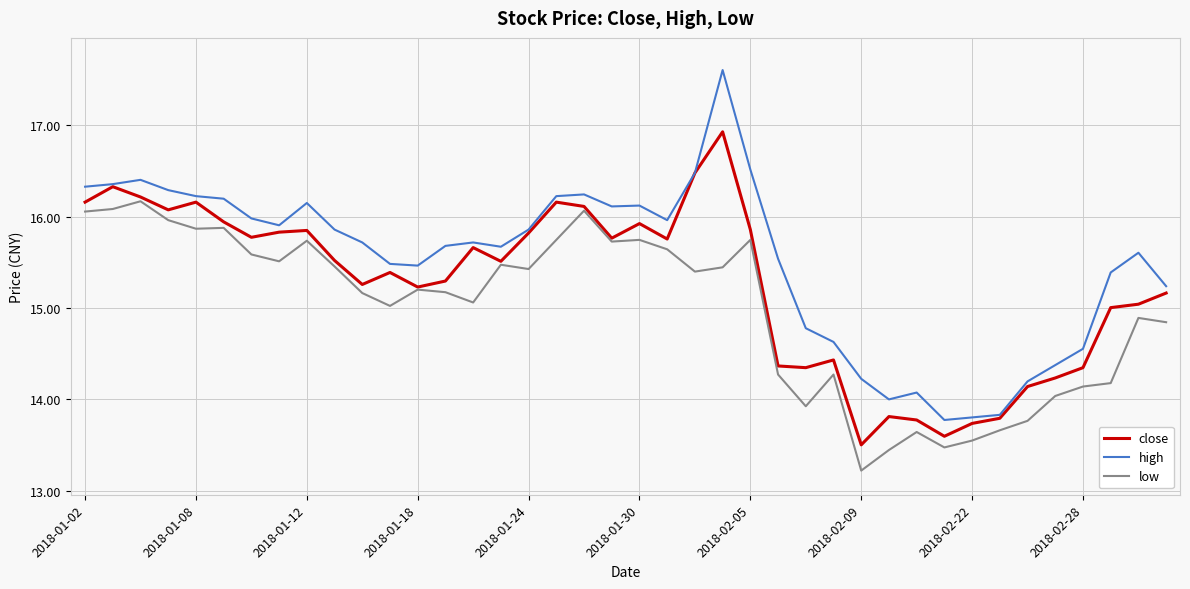

Which series has the widest spread of values?

high